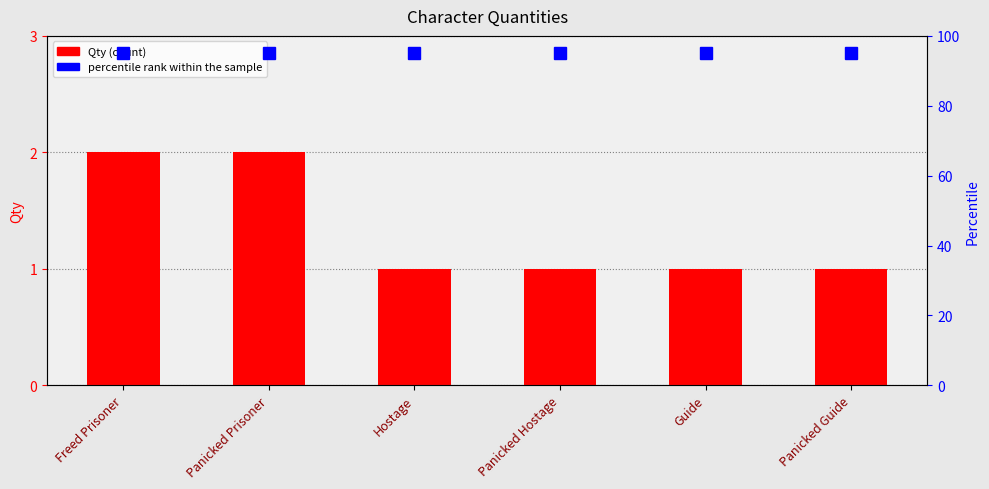

Reading right to left, transcribe all the data shown in this chart.

1	1	1	1	2	2